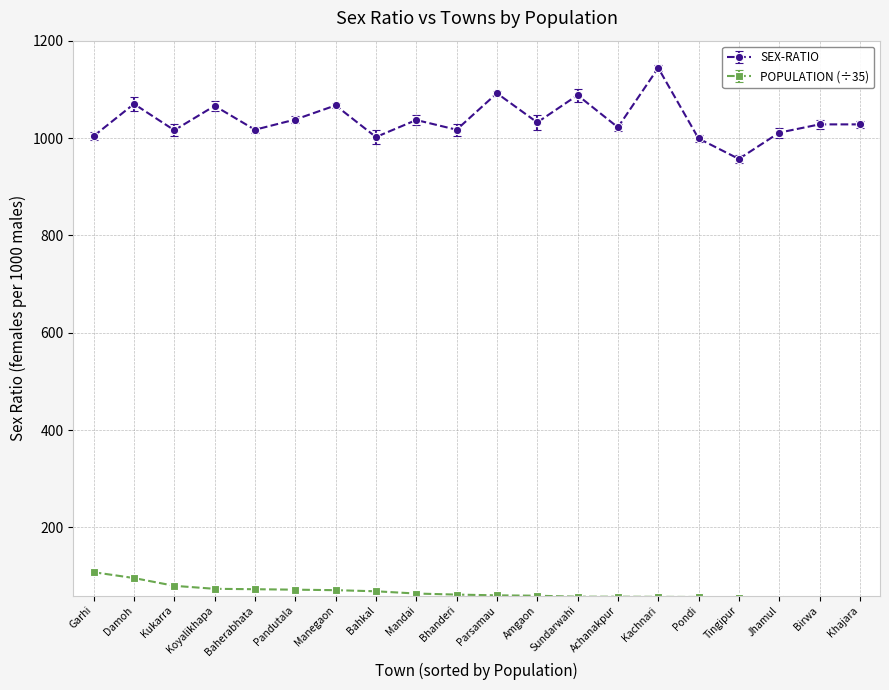

True or false: SEX-RATIO and POPULATION (÷35) cross at least once.

False